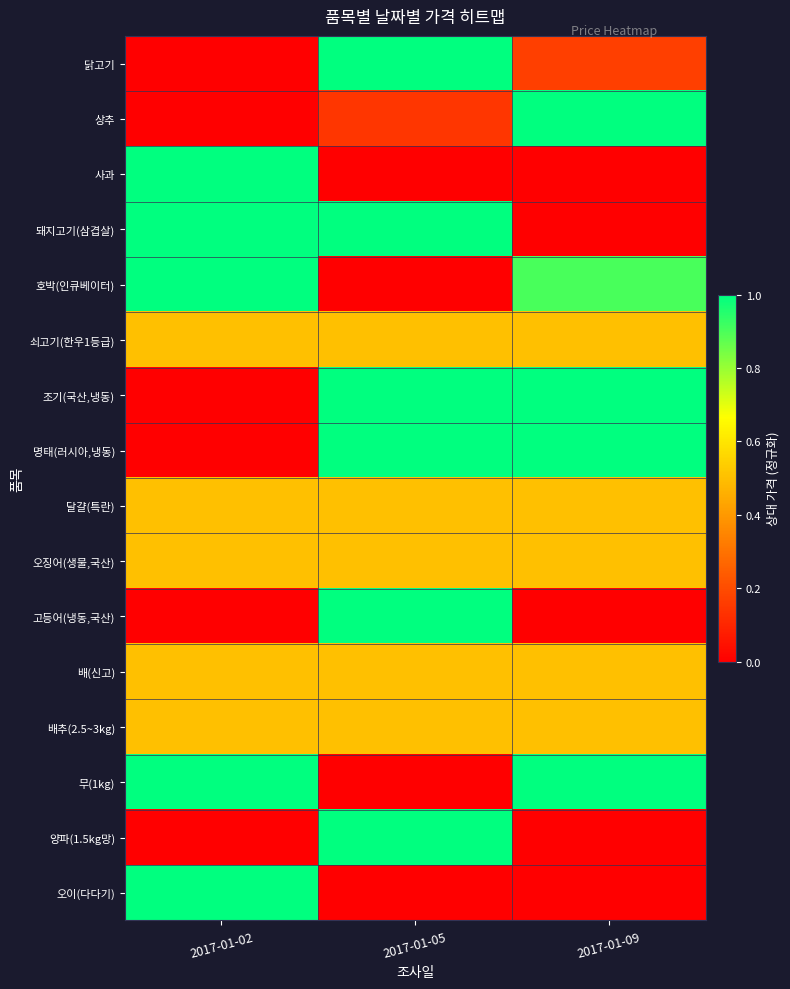

Reading left to right, list all the values displayed in this chart.

닭고기: 2017-01-02=0.0	2017-01-05=1.0	2017-01-09=0.2
상추: 2017-01-02=0.0	2017-01-05=0.1	2017-01-09=1.0
사과: 2017-01-02=1.0	2017-01-05=0.0	2017-01-09=0.0
돼지고기(삼겹살): 2017-01-02=1.0	2017-01-05=1.0	2017-01-09=0.0
호박(인큐베이터): 2017-01-02=1.0	2017-01-05=0.0	2017-01-09=0.9
쇠고기(한우1등급): 2017-01-02=0.5	2017-01-05=0.5	2017-01-09=0.5
조기(국산,냉동): 2017-01-02=0.0	2017-01-05=1.0	2017-01-09=1.0
명태(러시아,냉동): 2017-01-02=0.0	2017-01-05=1.0	2017-01-09=1.0
달걀(특란): 2017-01-02=0.5	2017-01-05=0.5	2017-01-09=0.5
오징어(생물,국산): 2017-01-02=0.5	2017-01-05=0.5	2017-01-09=0.5
고등어(냉동,국산): 2017-01-02=0.0	2017-01-05=1.0	2017-01-09=0.0
배(신고): 2017-01-02=0.5	2017-01-05=0.5	2017-01-09=0.5
배추(2.5~3kg): 2017-01-02=0.5	2017-01-05=0.5	2017-01-09=0.5
무(1kg): 2017-01-02=1.0	2017-01-05=0.0	2017-01-09=1.0
양파(1.5kg망): 2017-01-02=0.0	2017-01-05=1.0	2017-01-09=0.0
오이(다다기): 2017-01-02=1.0	2017-01-05=0.0	2017-01-09=0.0